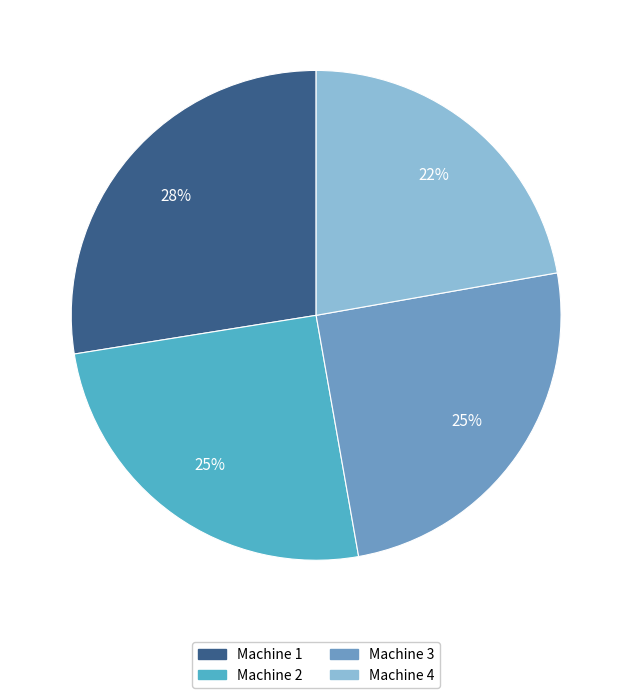

To the nearest percent, what percentage of the pie is Machine 4?

22%